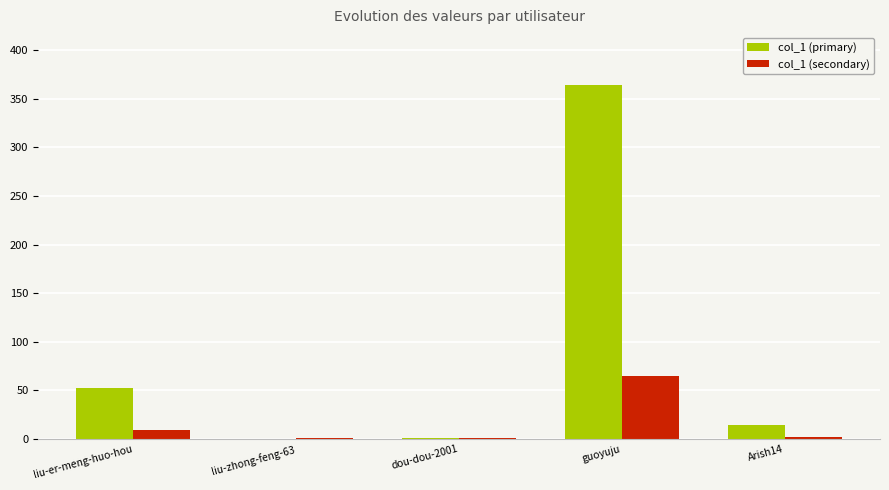

The value of col_1 (secondary) at guoyuju is 65. True or false?

True